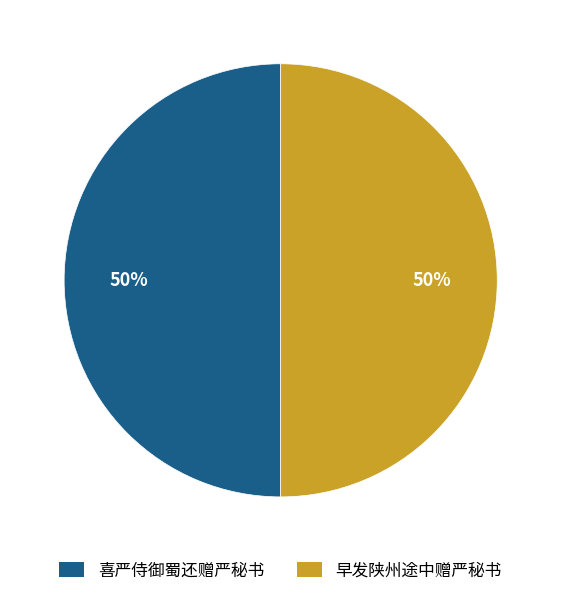

How many segments does this pie chart have?

2